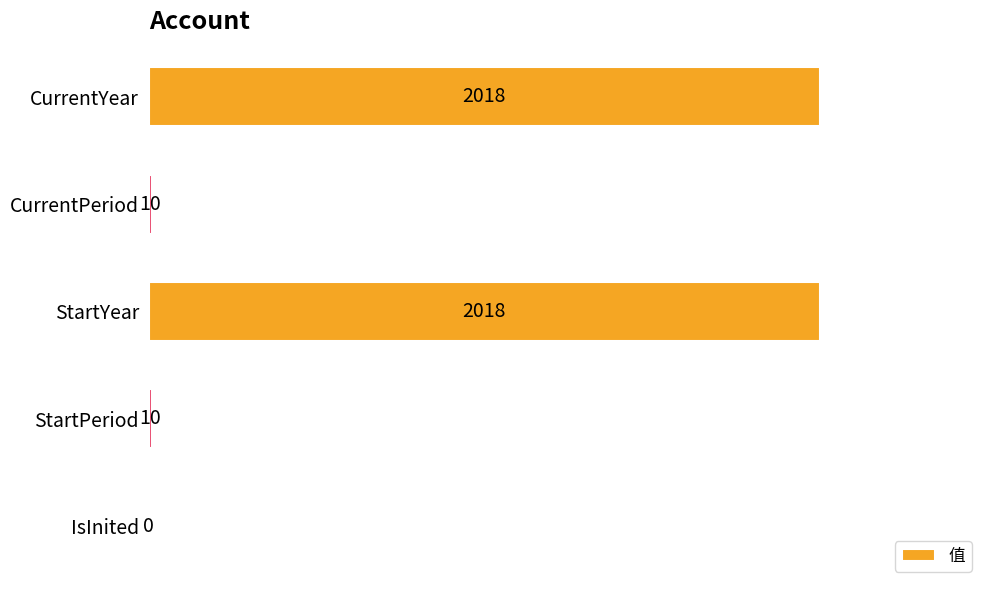

Does the chart contain stacked bars?

No